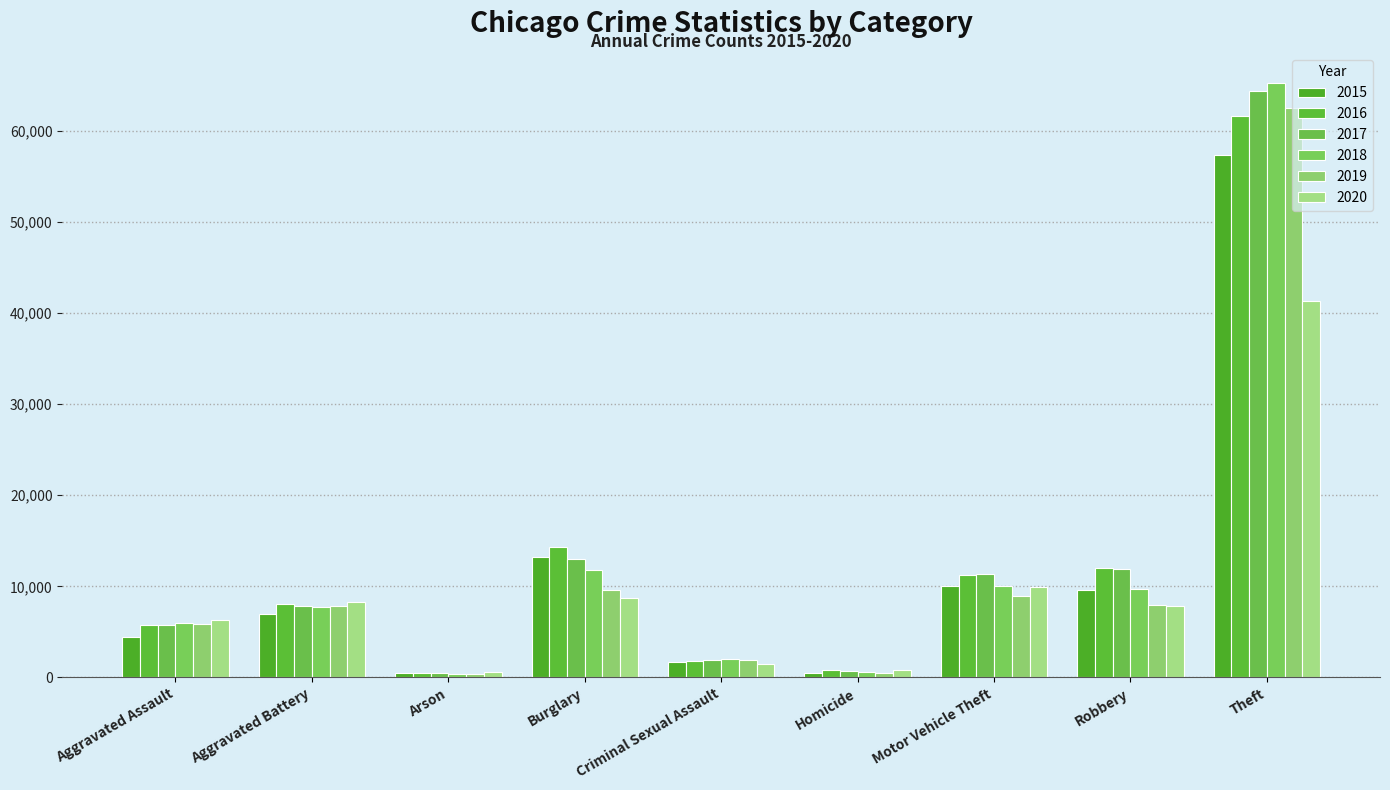

Reading left to right, list all the values displayed in this chart.

2015: Aggravated Assault=4480	Aggravated Battery=7018	Arson=448	Burglary=13184	Criminal Sexual Assault=1670	Homicide=496	Motor Vehicle Theft=10068	Robbery=9638	Theft=57350
2016: Aggravated Assault=5712	Aggravated Battery=8085	Arson=515	Burglary=14289	Criminal Sexual Assault=1820	Homicide=786	Motor Vehicle Theft=11286	Robbery=11960	Theft=61618
2017: Aggravated Assault=5793	Aggravated Battery=7845	Arson=444	Burglary=13001	Criminal Sexual Assault=1949	Homicide=672	Motor Vehicle Theft=11380	Robbery=11880	Theft=64381
2018: Aggravated Assault=6001	Aggravated Battery=7734	Arson=373	Burglary=11746	Criminal Sexual Assault=1982	Homicide=589	Motor Vehicle Theft=9984	Robbery=9679	Theft=65285
2019: Aggravated Assault=5841	Aggravated Battery=7857	Arson=376	Burglary=9639	Criminal Sexual Assault=1880	Homicide=498	Motor Vehicle Theft=8977	Robbery=7994	Theft=62485
2020: Aggravated Assault=6263	Aggravated Battery=8319	Arson=588	Burglary=8757	Criminal Sexual Assault=1454	Homicide=787	Motor Vehicle Theft=9956	Robbery=7855	Theft=41312